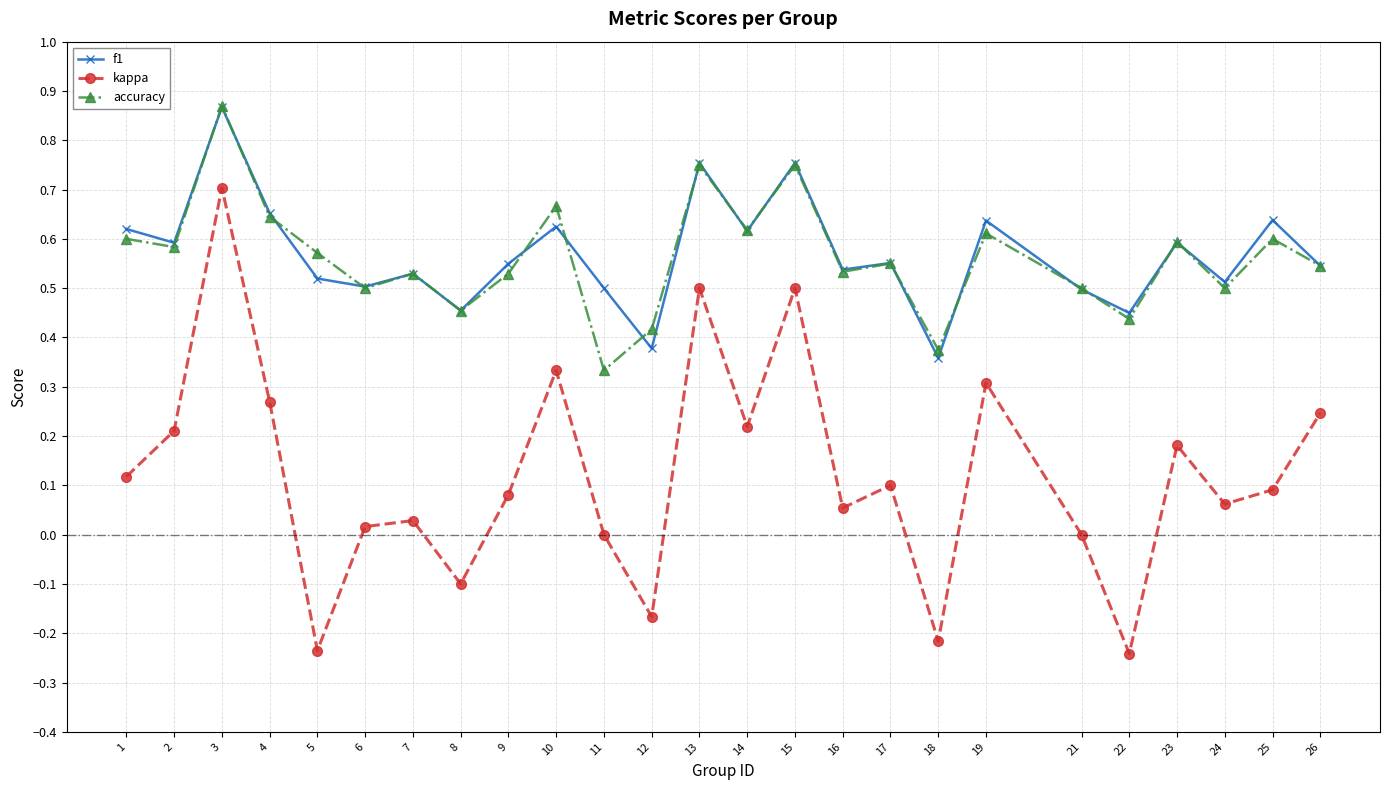

The f1 series shows 0.5 at 9. True or false?

True